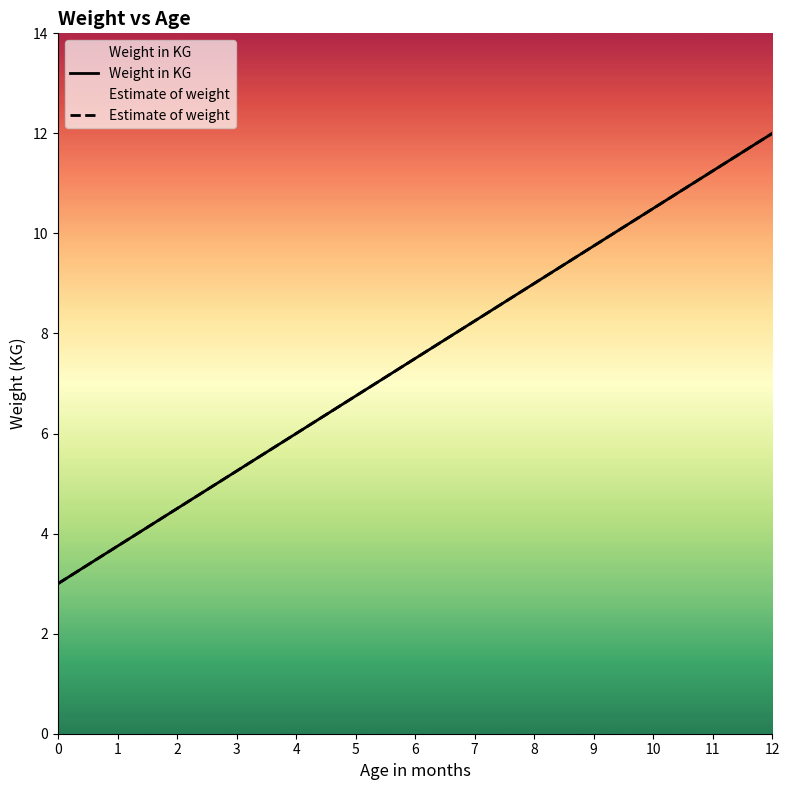

Reading right to left, extract all data points from this chart.

Weight in KG: 12.0	11.2	10.5	9.8	9.0	8.2	7.5	6.8	6.0	5.2	4.5	3.8	3.0
Estimate of weight: 12.0	11.2	10.5	9.7	9.0	8.2	7.5	6.7	6.0	5.2	4.5	3.7	3.0